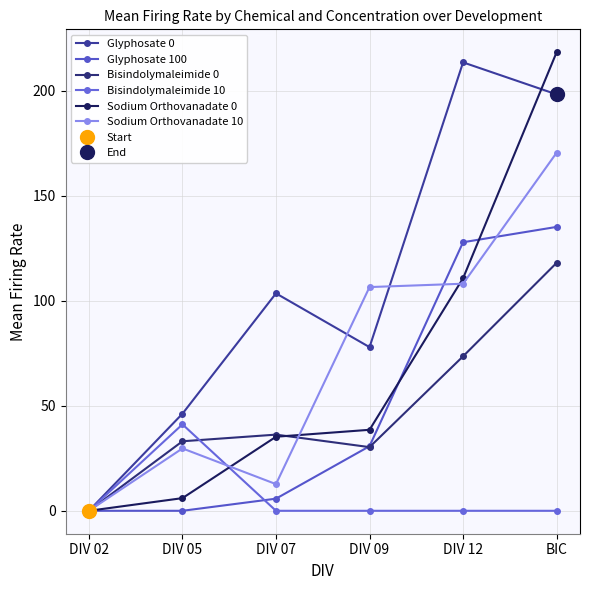

Reading left to right, list all the values displayed in this chart.

Glyphosate 0: 0.0	46.2	103.5	77.9	213.5	198.2
Glyphosate 100: 0.0	0.0	5.8	30.8	127.8	135.1
Bisindolymaleimide 0: 0.0	33.1	36.3	30.3	73.5	118.0
Bisindolymaleimide 10: 0.0	41.2	0.0	0.0	0.0	0.0
Sodium Orthovanadate 0: 0.0	6.0	35.3	38.6	110.7	218.3
Sodium Orthovanadate 10: 0.0	29.7	12.7	106.5	108.1	170.5